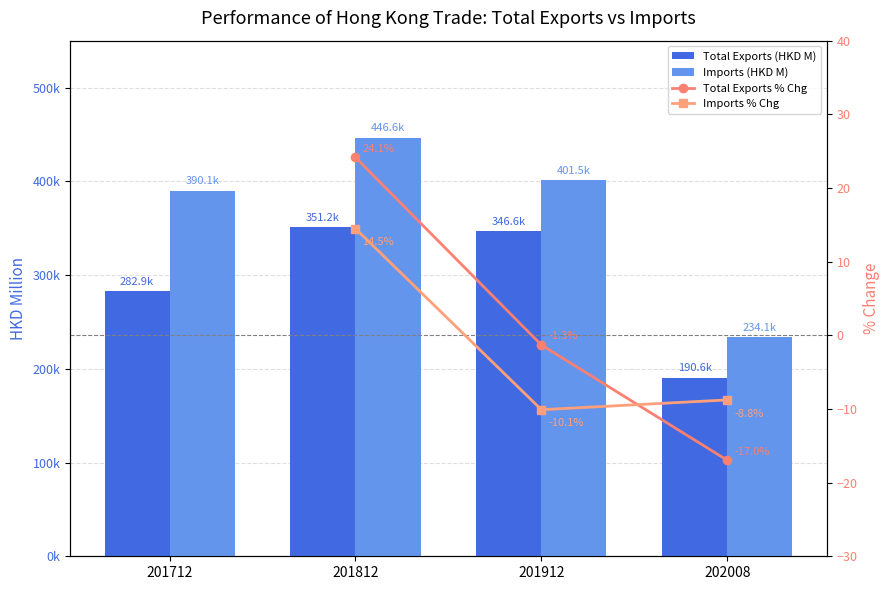

Is it true that Imports (HKD M) equals 275521.3 at 201912?

False